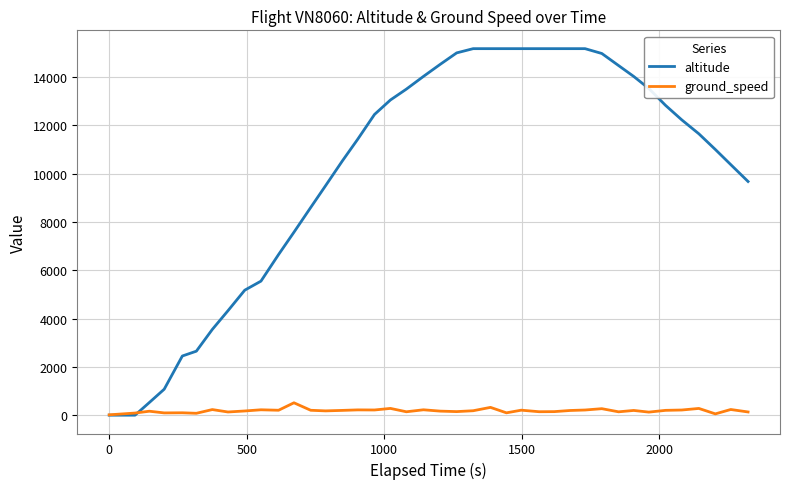

Which series has the largest range (max minus min)?

altitude